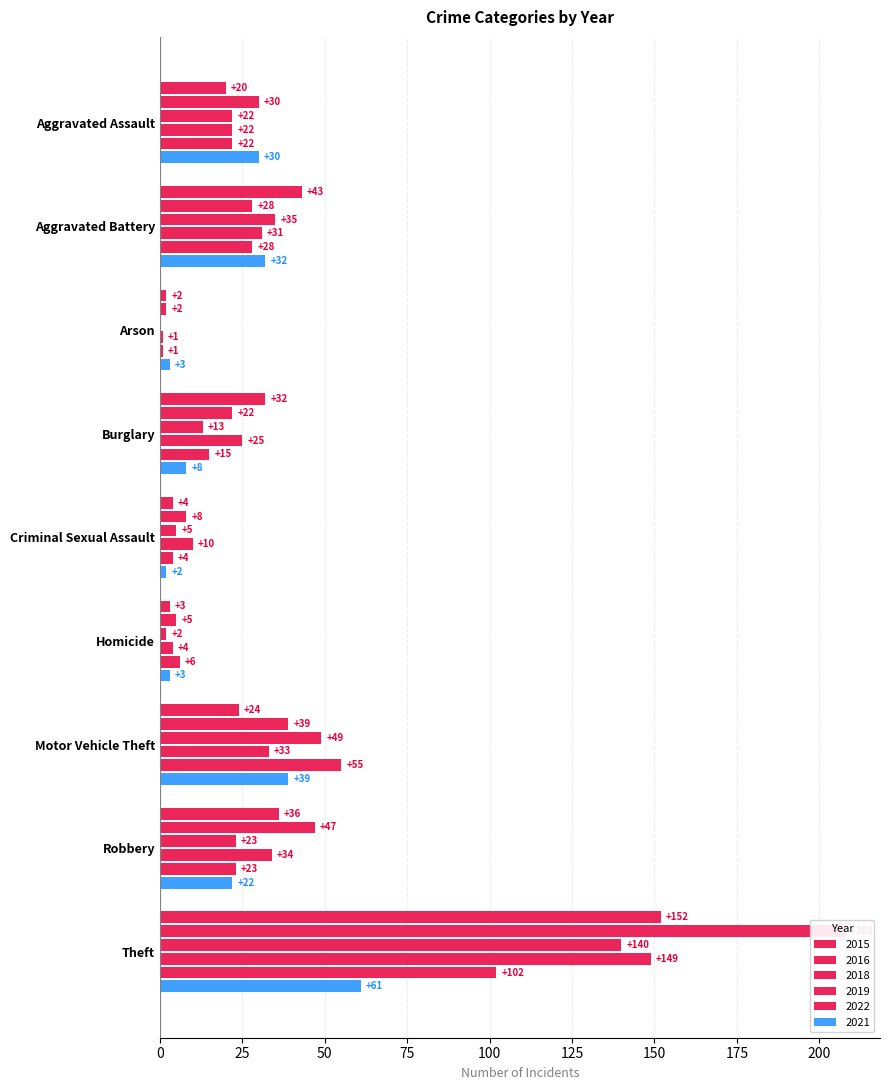

What is the lowest value of the 2016 series?

2